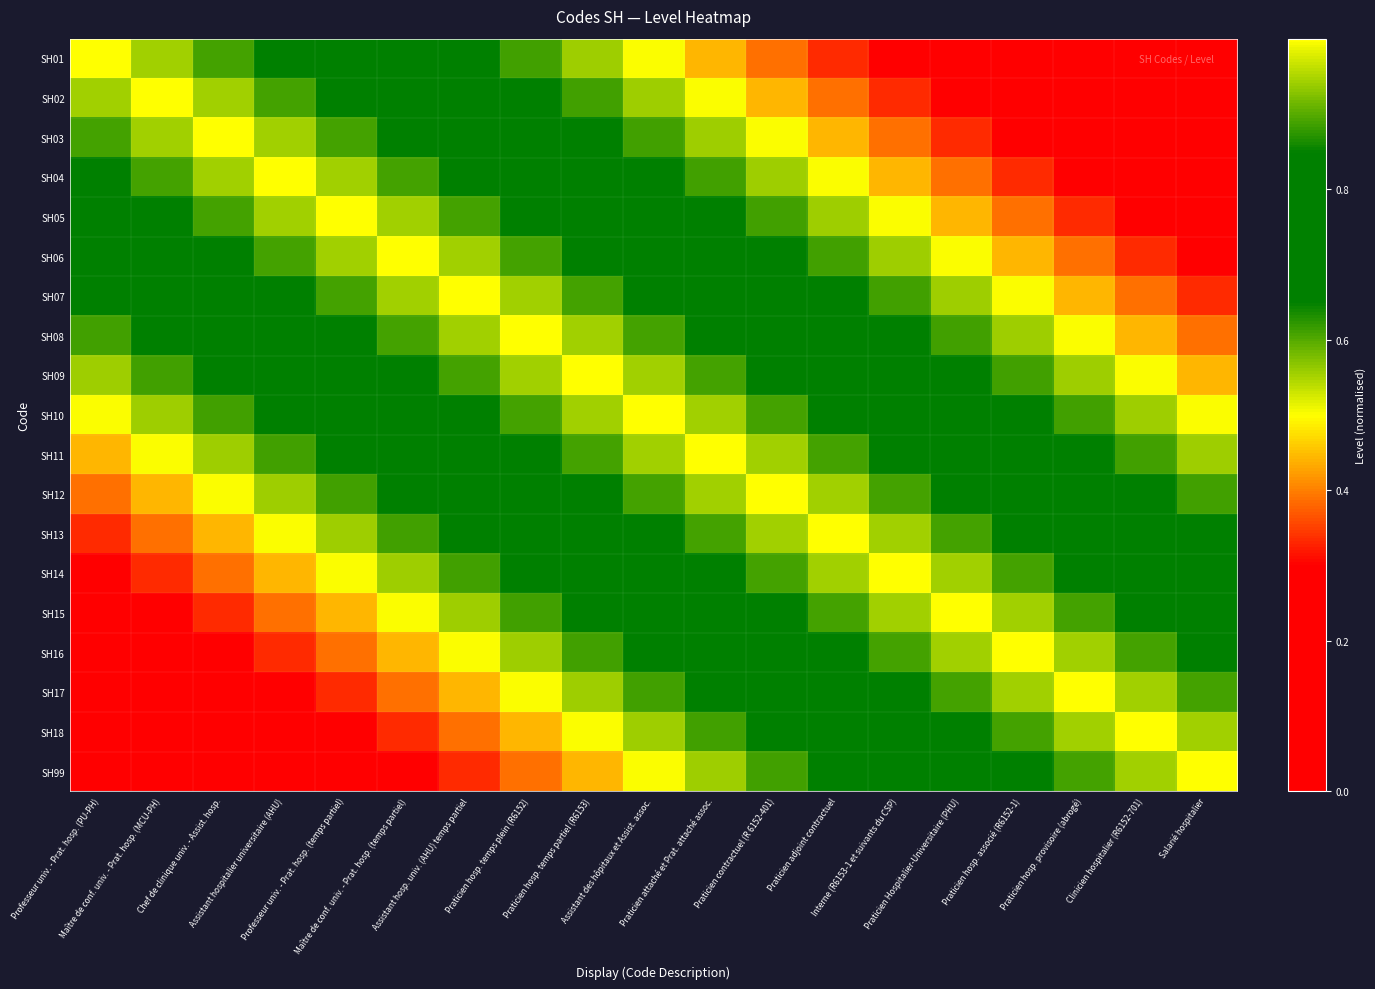

What is the spread (max minus min) of values at Praticien Hospitalier-Universitaire (PHU)?

0.8